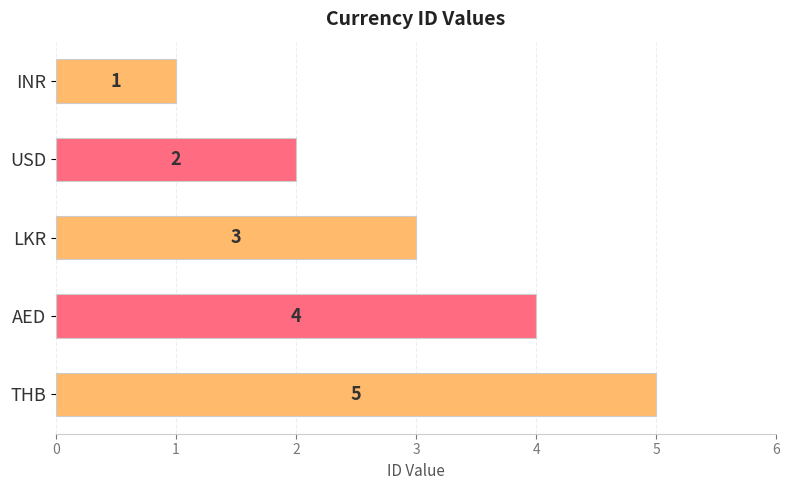

List the labels in order of value, smallest first.

INR, USD, LKR, AED, THB